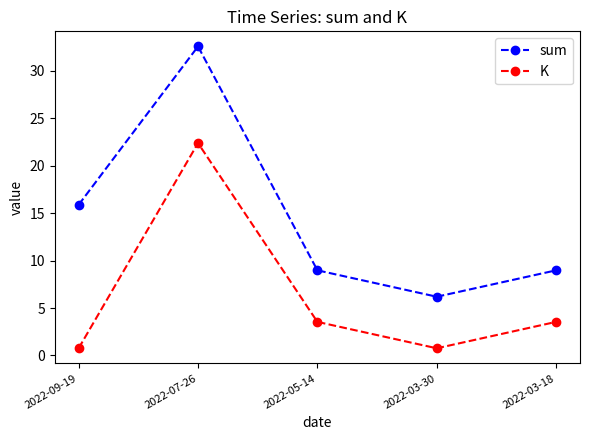

What is the sum of all sum values?

72.6